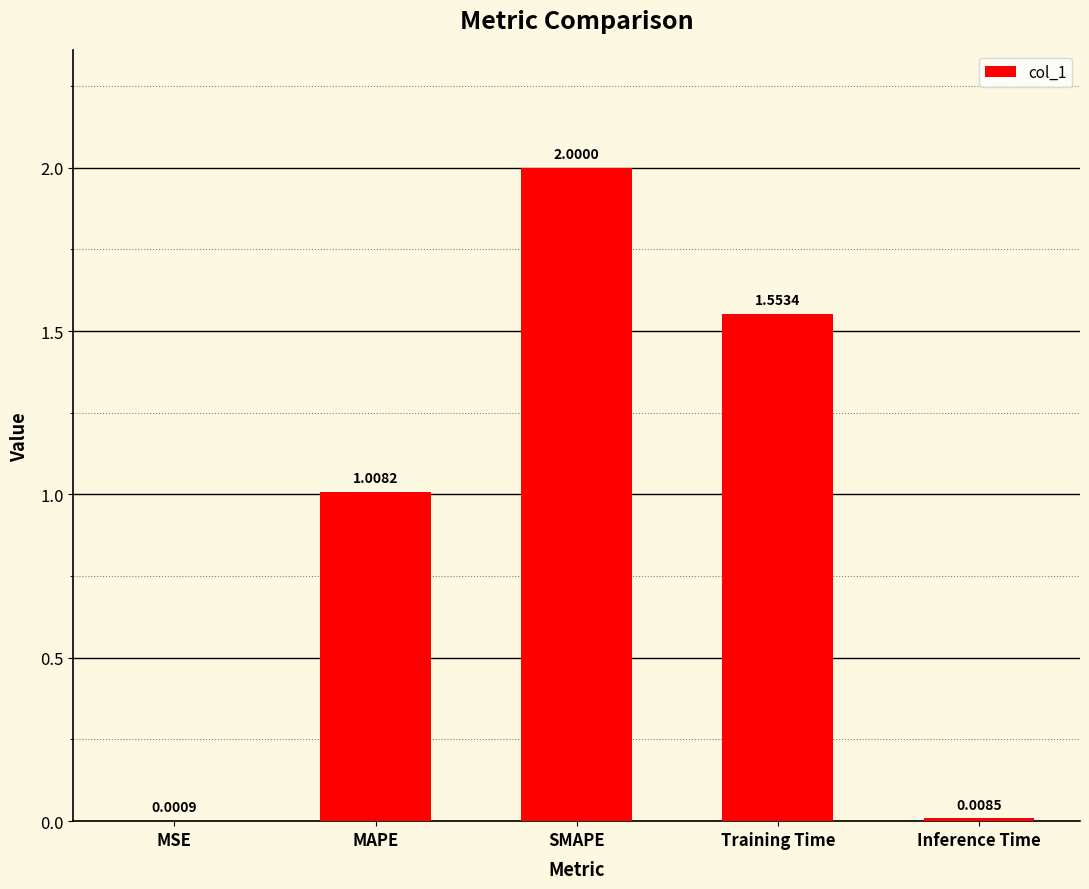

At which label is the value closest to 1?

MAPE